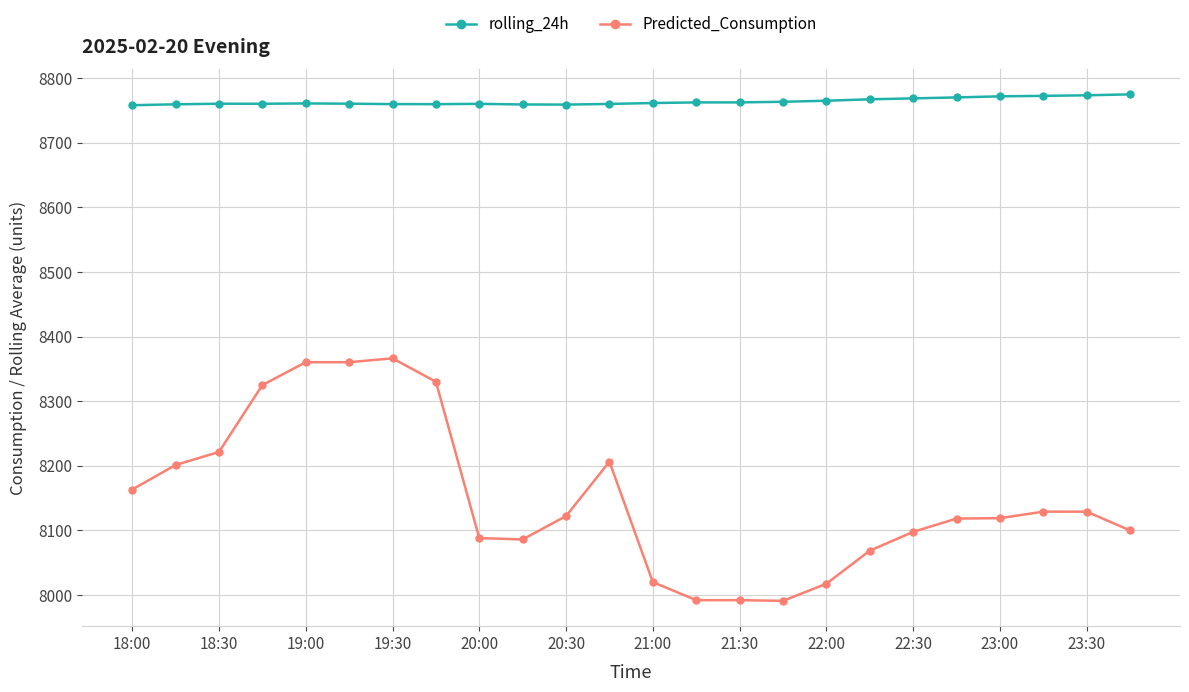

What is the difference between the second highest and second lowest values in the Predicted_Consumption series?

368.3